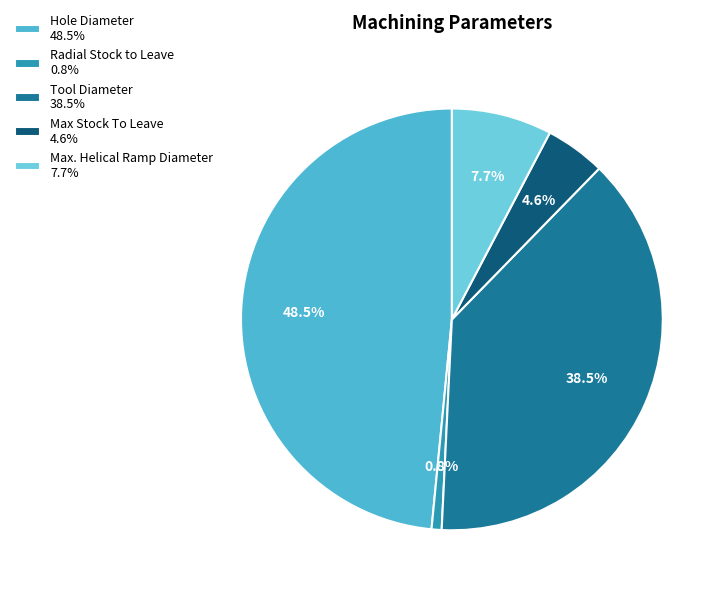

To the nearest percent, what is the average slice percentage?

20%